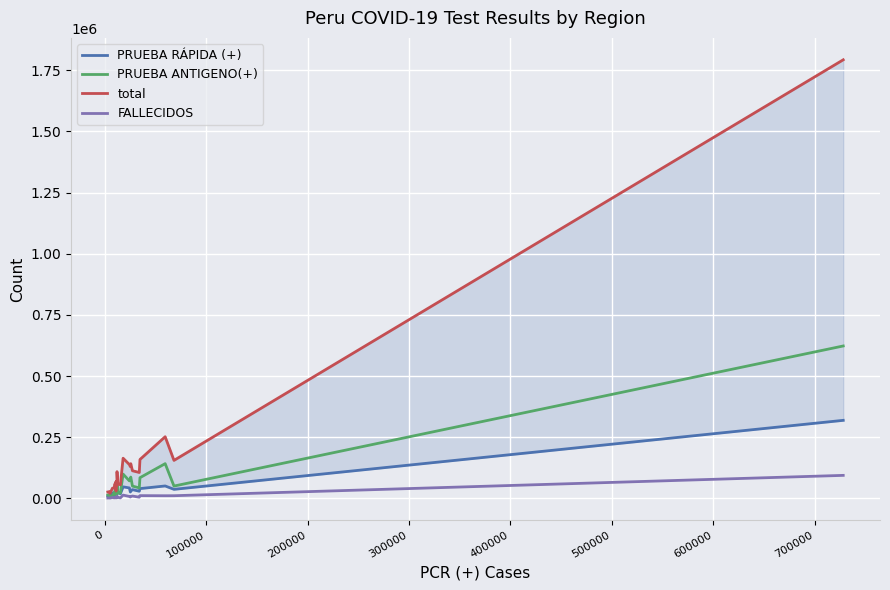

Which series has the largest range (max minus min)?

total